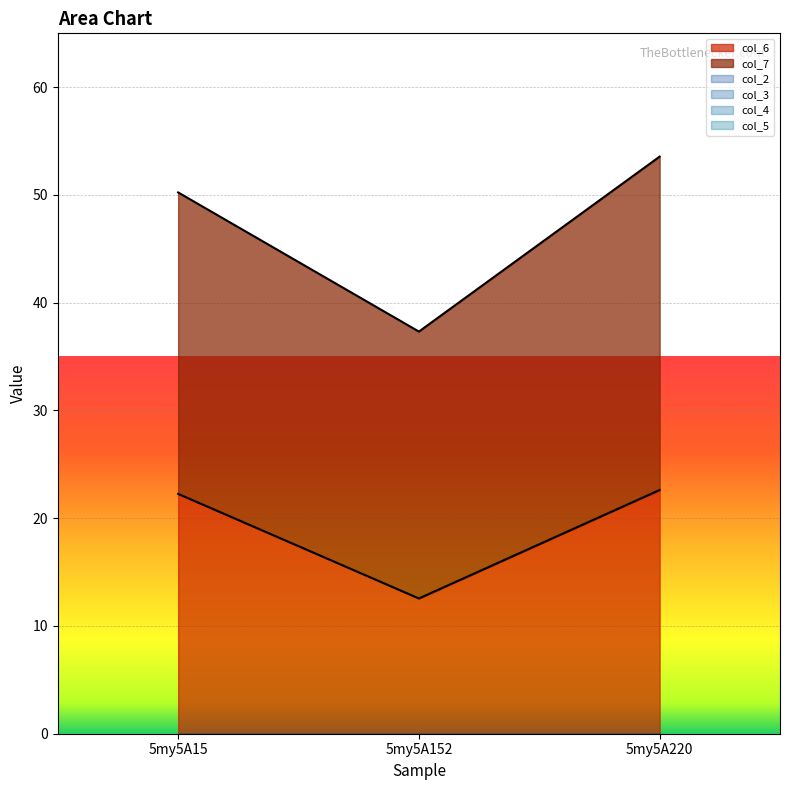

Which series has the largest range (max minus min)?

col_6